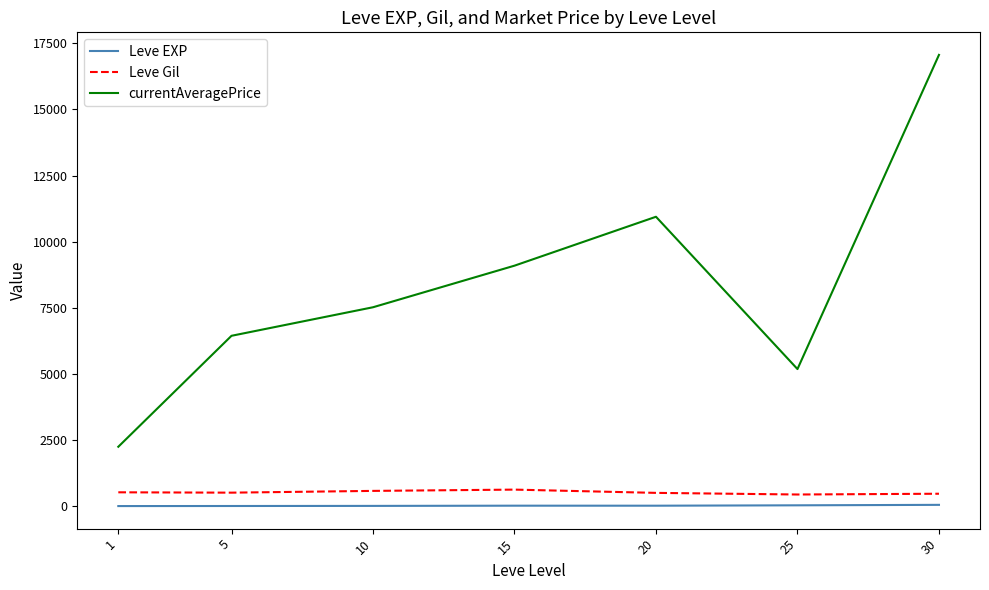

Which series has the largest range (max minus min)?

currentAveragePrice